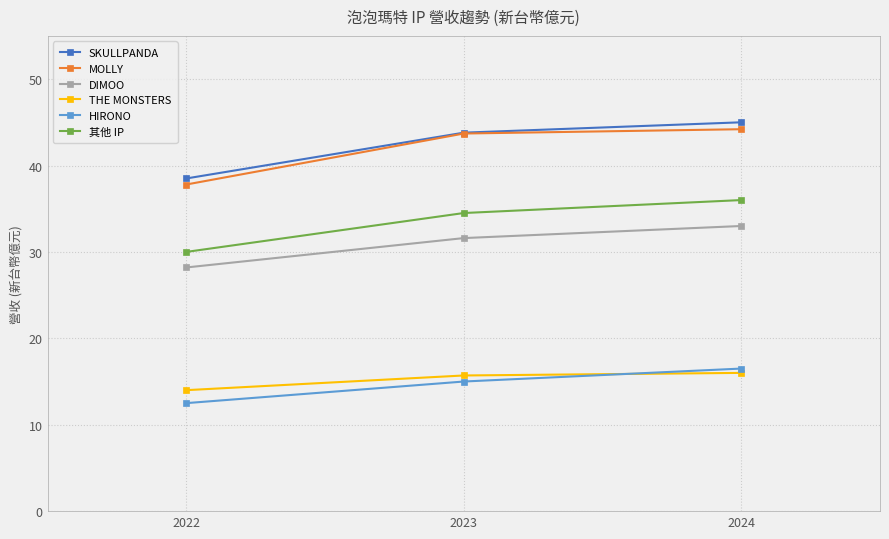

Reading left to right, what are all the values shown in this chart?

SKULLPANDA: 2022=38.5	2023=43.8	2024=45.0
MOLLY: 2022=37.8	2023=43.7	2024=44.2
DIMOO: 2022=28.2	2023=31.6	2024=33.0
THE MONSTERS: 2022=14.0	2023=15.7	2024=16.0
HIRONO: 2022=12.5	2023=15.0	2024=16.5
其他 IP: 2022=30.0	2023=34.5	2024=36.0